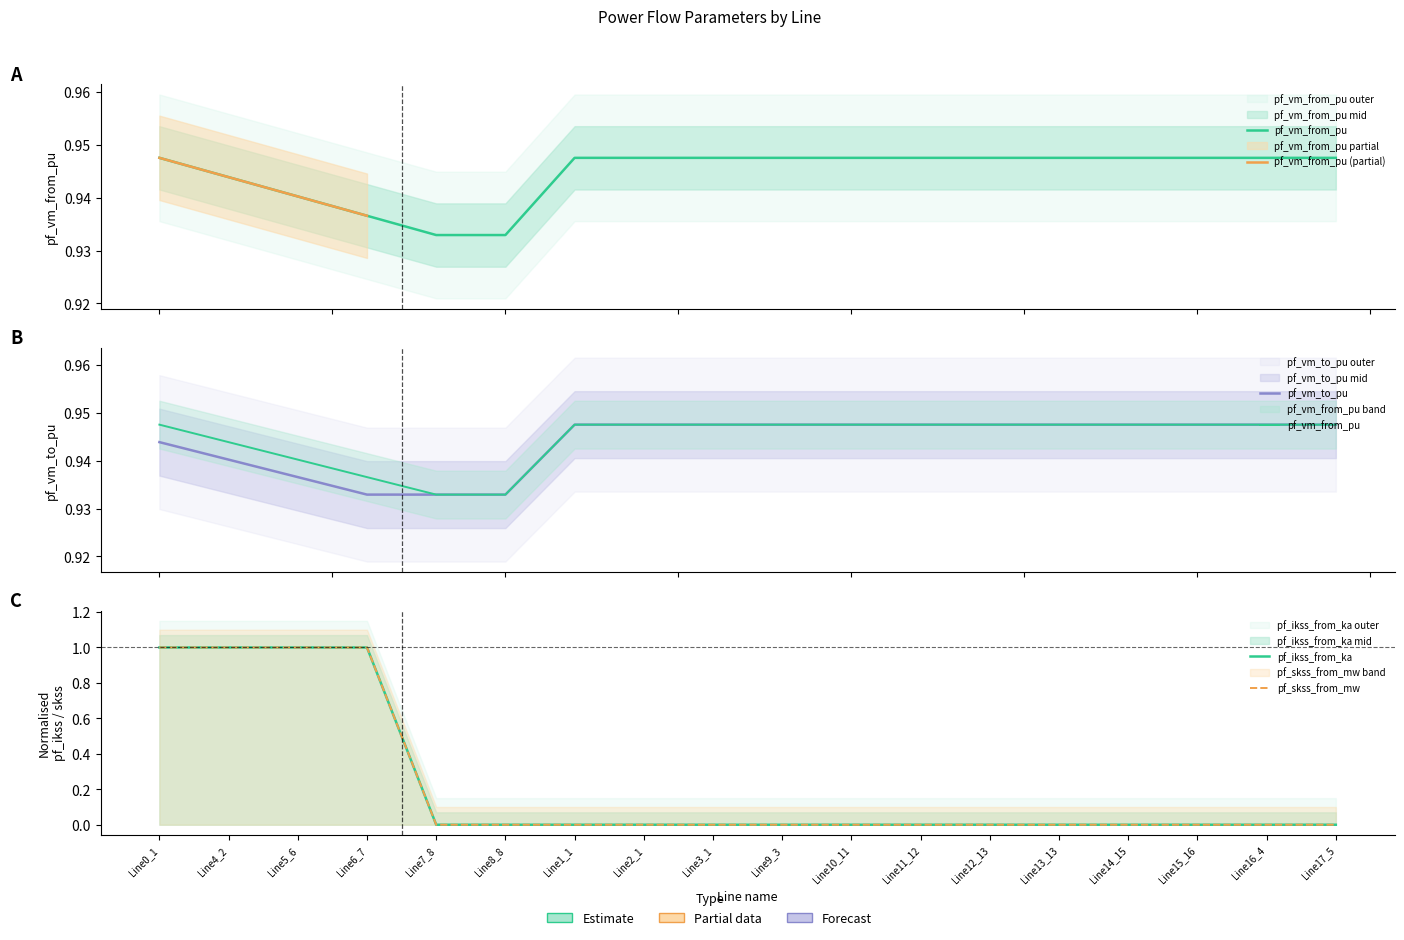

Count the number of categories in the chart.

18